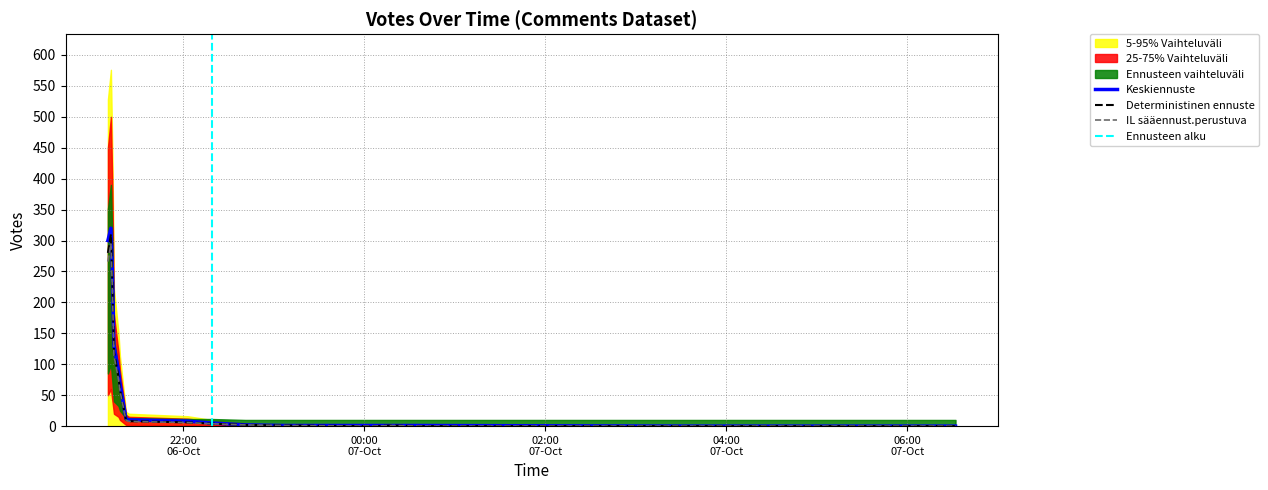

How many interior local peaks does the 25-75% Vaihteluväli lower series have?

1